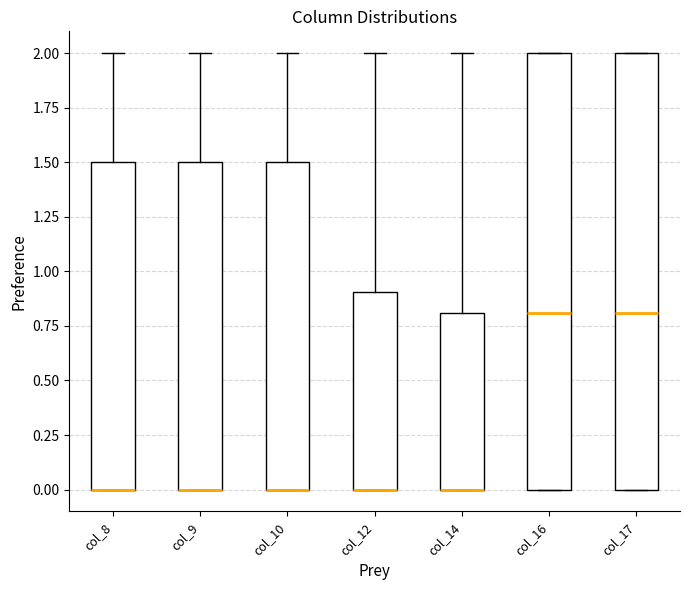

Reading left to right, transcribe this box plot: for each box, give where its median line is, the range the box spans, and where its two whiskers end, as read against the y-axis. The values are not printed on the chart, so give them approximately, as read against the axis.

col_8: median 0.0 (drawn on the box's lower edge), box 0.0 to 1.5, whiskers 0.0 to 2.0
col_9: median 0.0 (drawn on the box's lower edge), box 0.0 to 1.5, whiskers 0.0 to 2.0
col_10: median 0.0 (drawn on the box's lower edge), box 0.0 to 1.5, whiskers 0.0 to 2.0
col_12: median 0.0 (drawn on the box's lower edge), box 0.0 to 0.9, whiskers 0.0 to 2.0
col_14: median 0.0 (drawn on the box's lower edge), box 0.0 to 0.8, whiskers 0.0 to 2.0
col_16: median 0.8, box 0.0 to 2.0, whiskers 0.0 to 2.0
col_17: median 0.8, box 0.0 to 2.0, whiskers 0.0 to 2.0